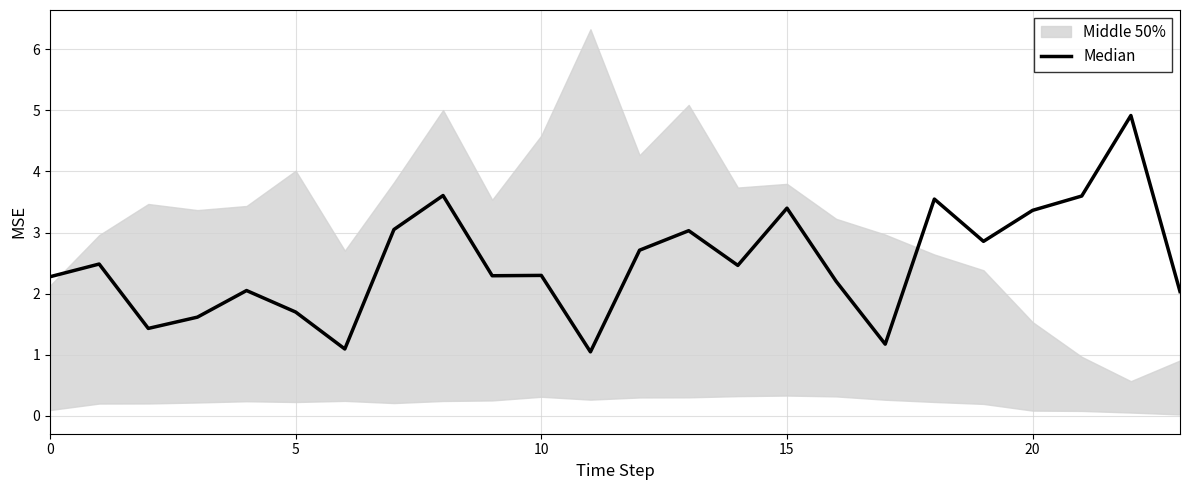

What is the smallest value displayed?

1.0